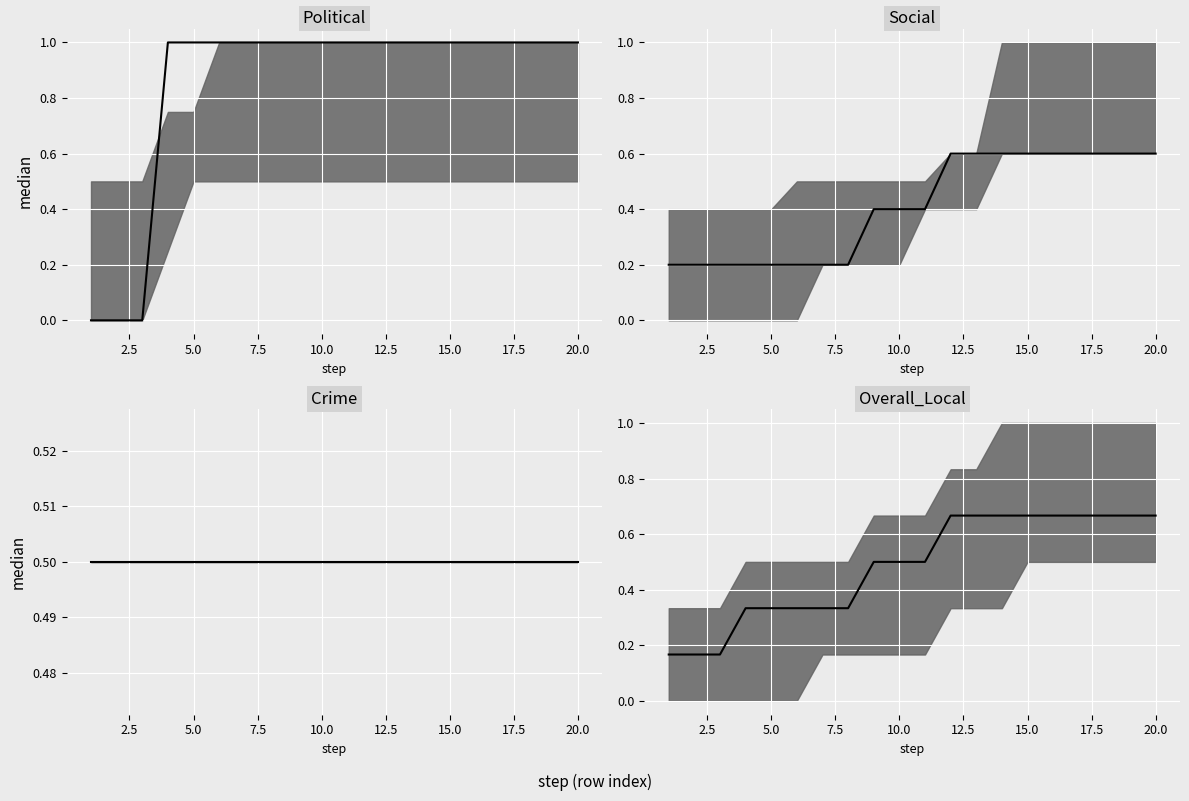

What is the value of the Crime median point at the 14th from the left?

0.5